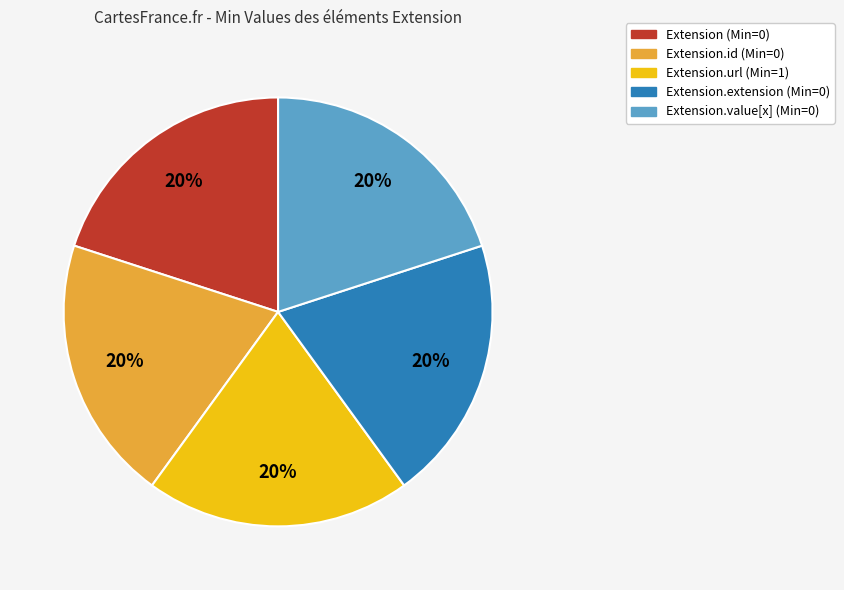

The Extension.id (Min=0) slice represents 20% of the pie. True or false?

True